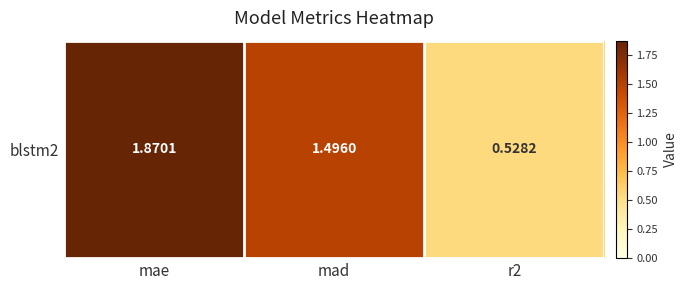

What is the difference between the maximum and minimum values?

1.3